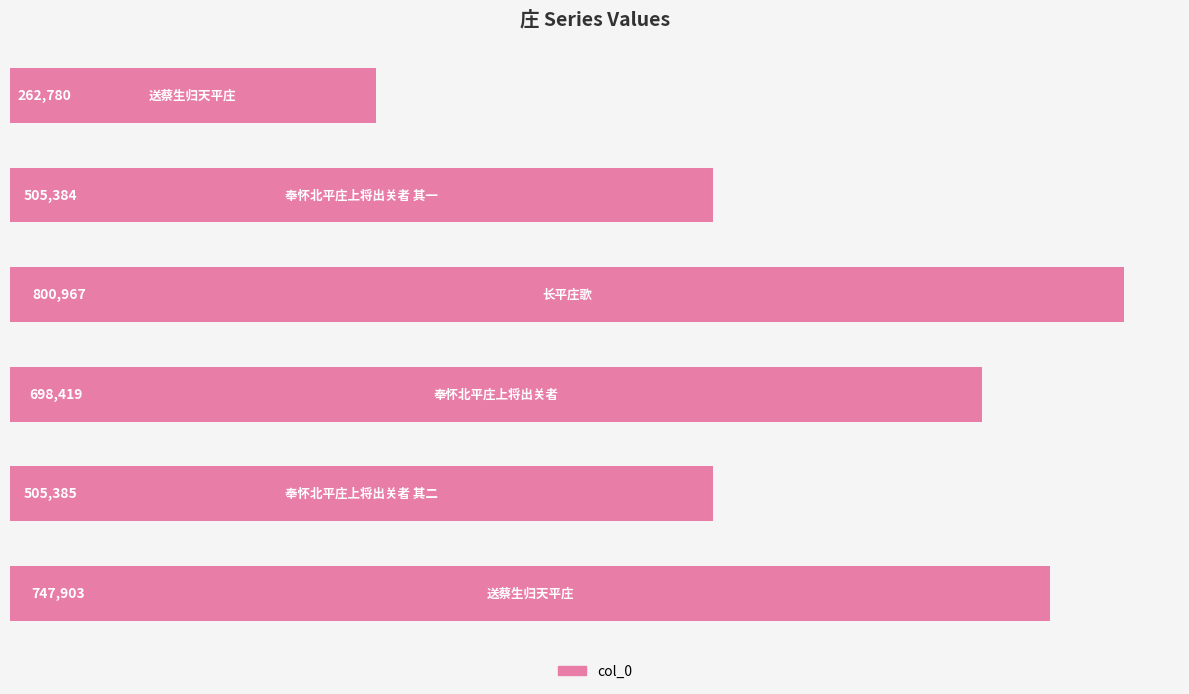

What is the smallest value displayed?

262780